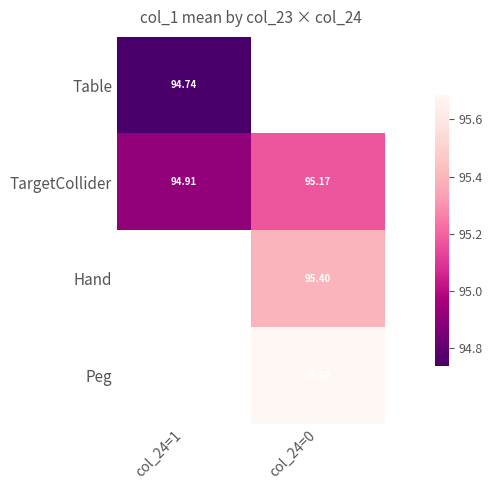

What is the approximate value of TargetCollider at col_24=0?

95.2